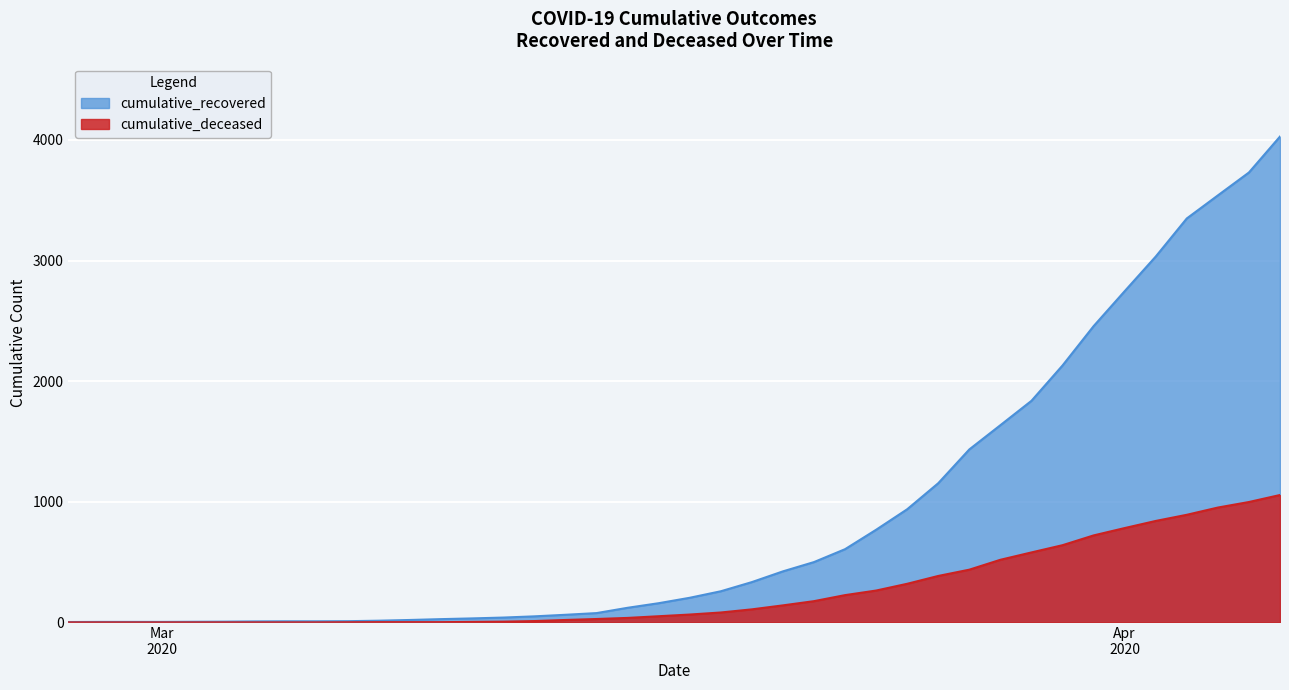

What is the average value of the cumulative_recovered series?

894